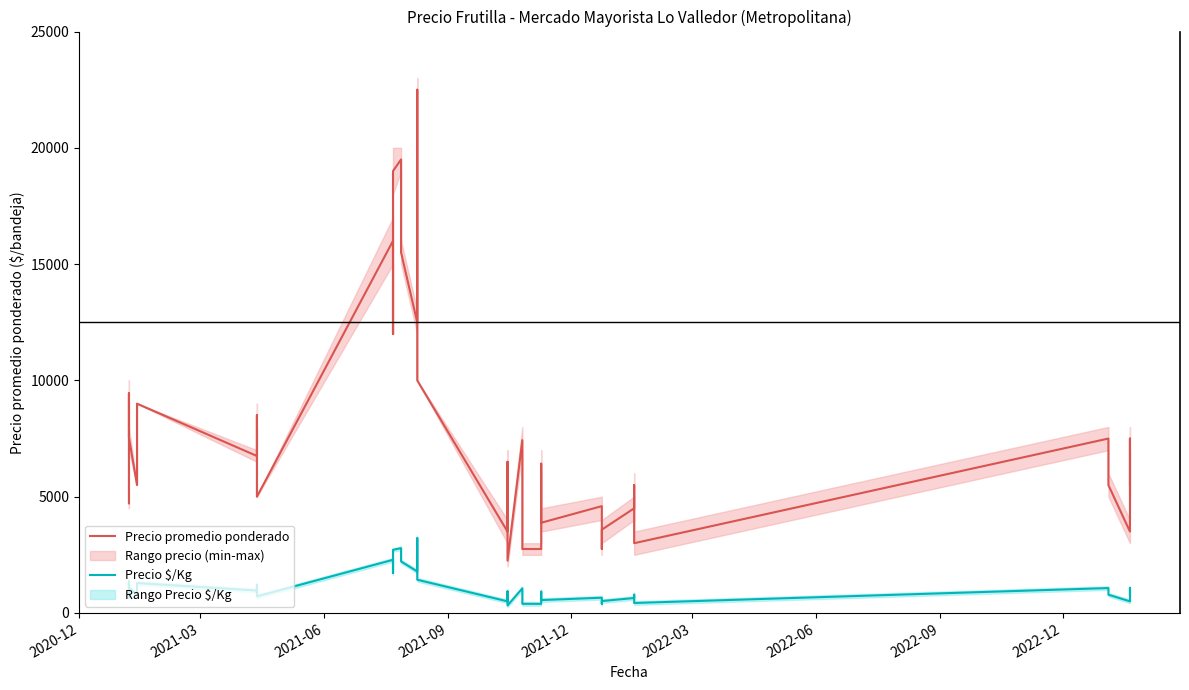

True or false: Precio promedio ponderado and Precio $/Kg cross at least once.

False